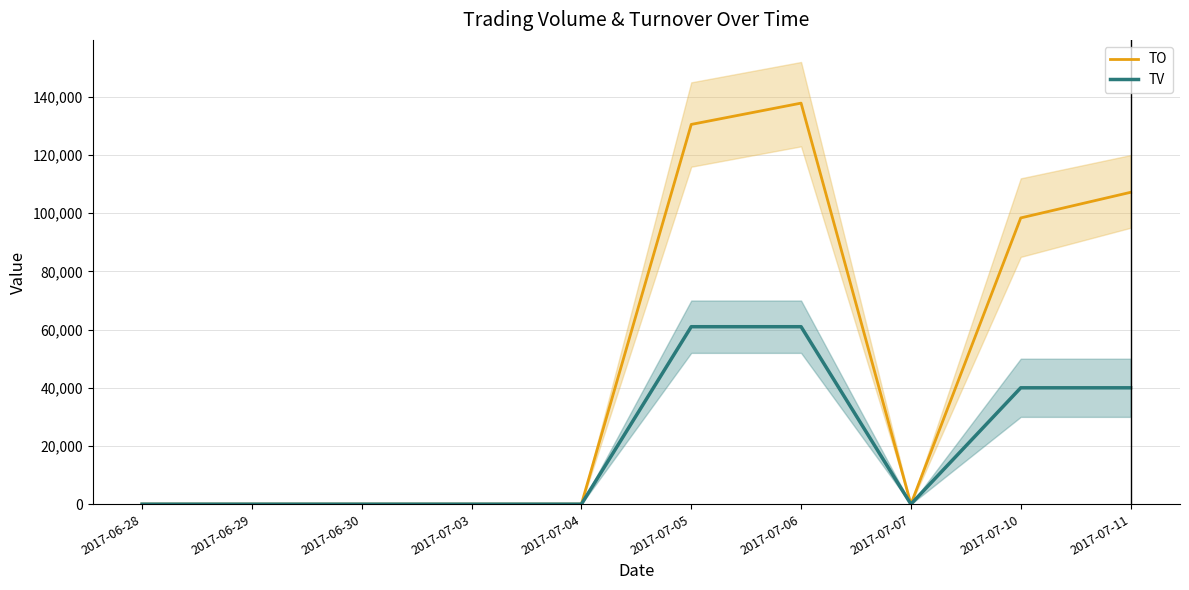

True or false: TV has a value of -30826 at 2017-07-04.

False